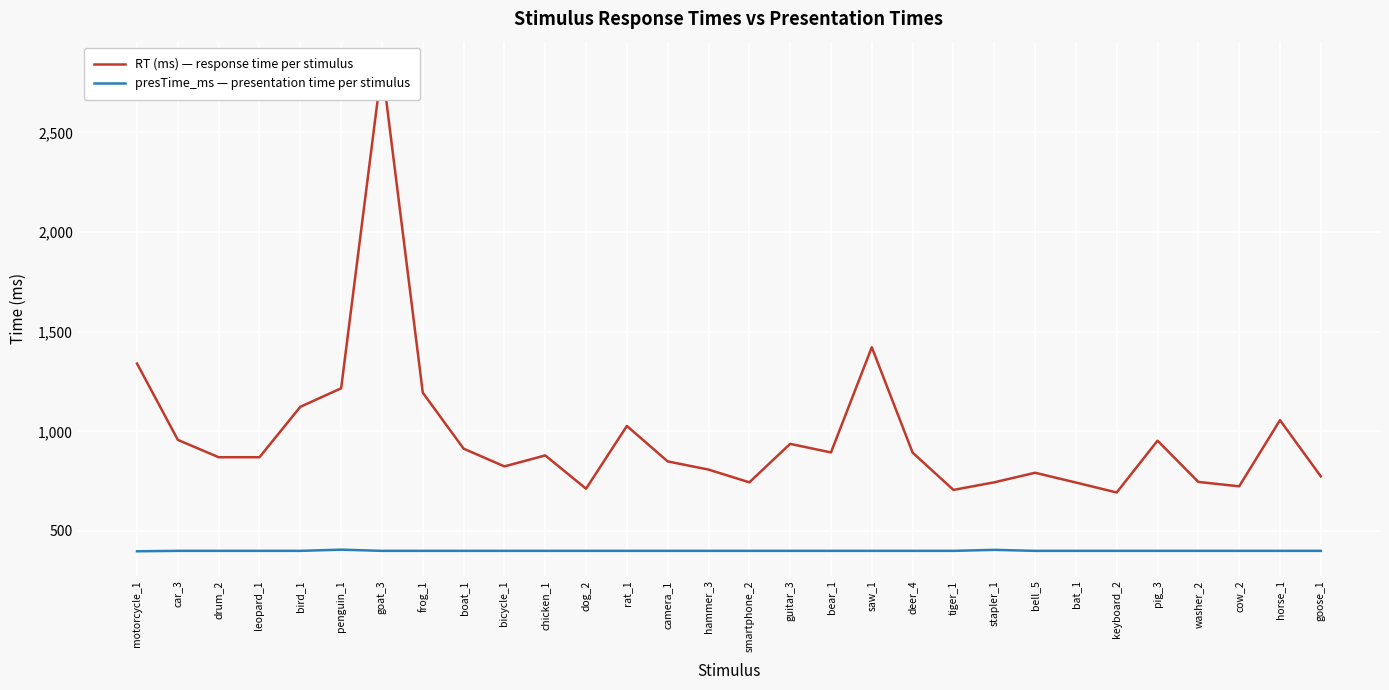

Which series has the largest total across all categories?

RT (ms) — response time per stimulus